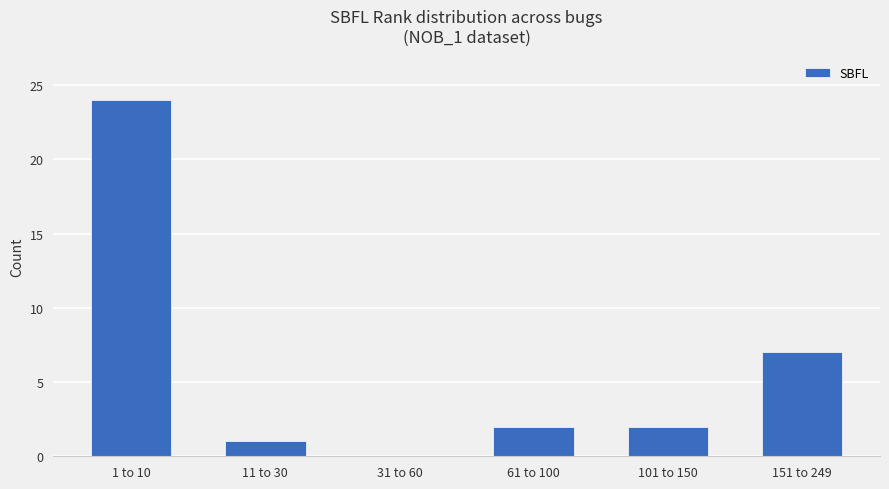

What is the average value?

6